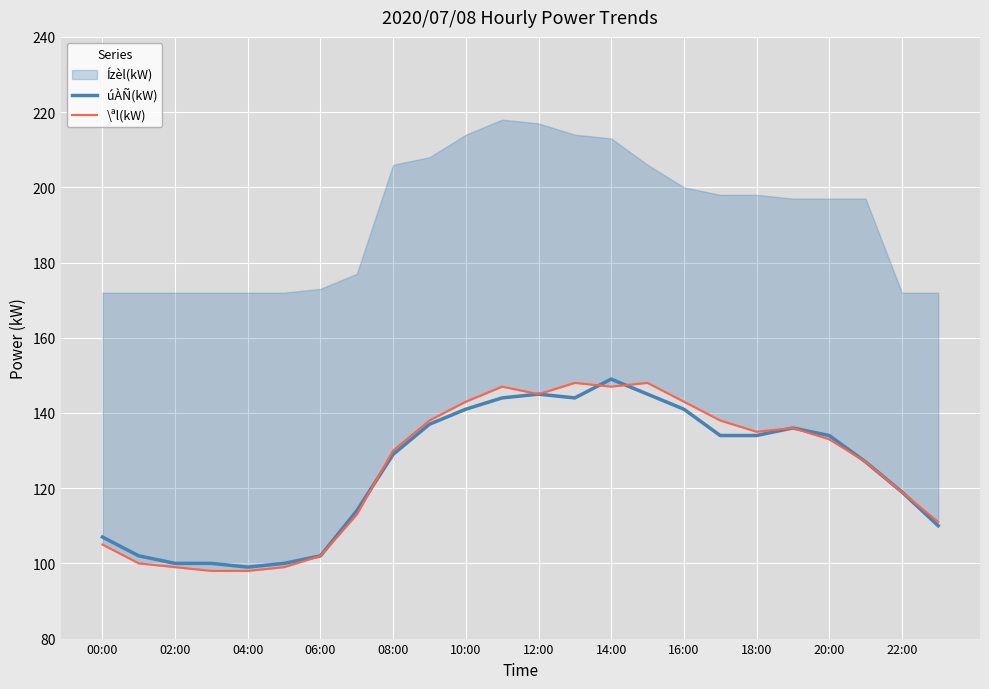

What is the sum of all \ªl(kW) values?

3002